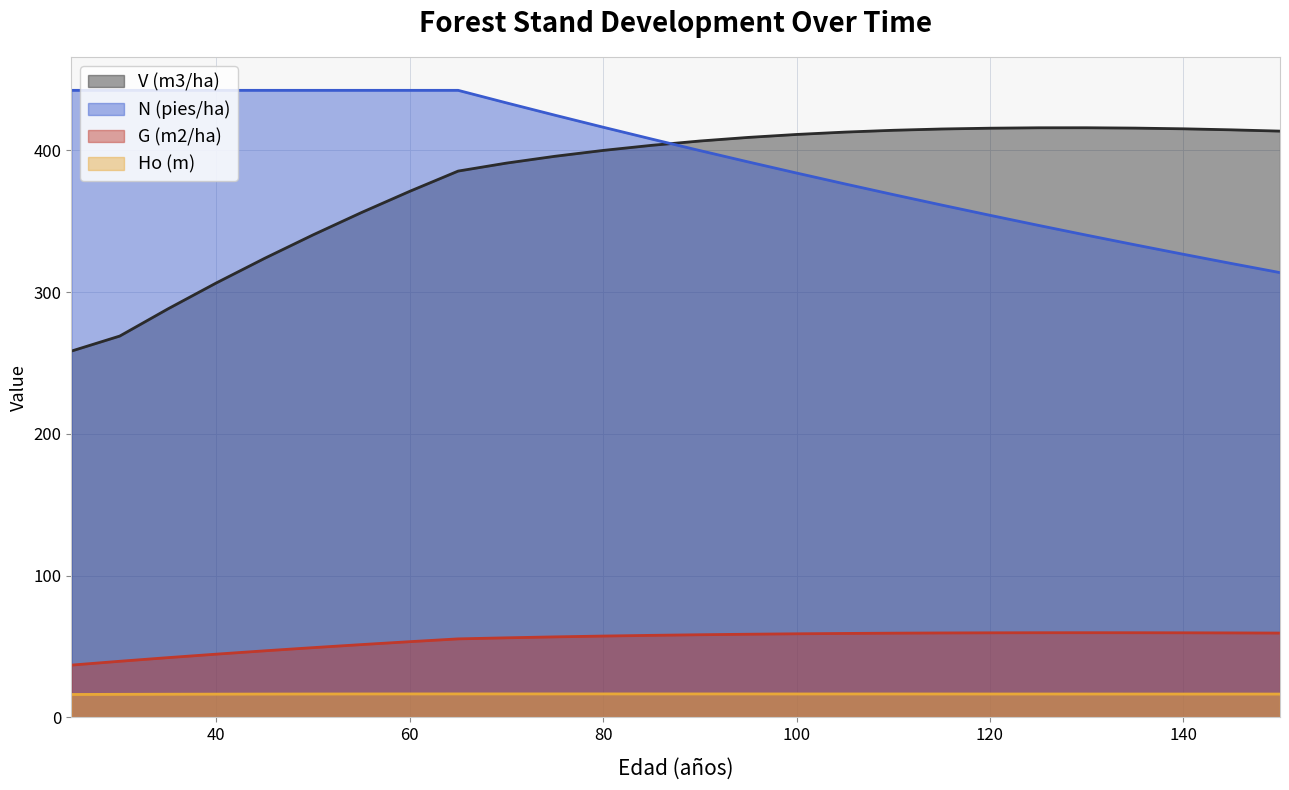

What is the value of the V (m3/ha) point at the 7th from the left?

356.2